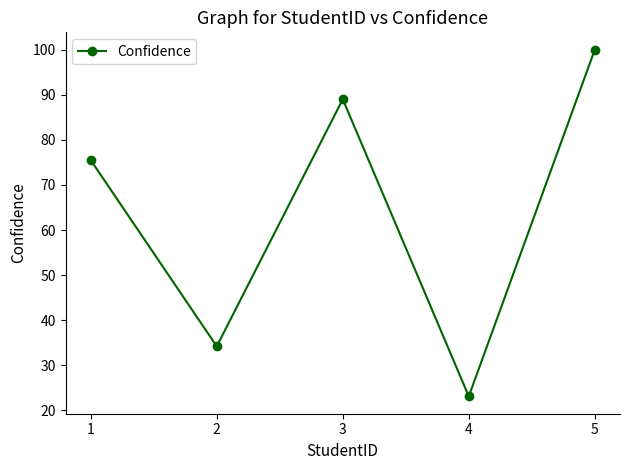

List the labels in order of value, largest first.

5, 3, 1, 2, 4